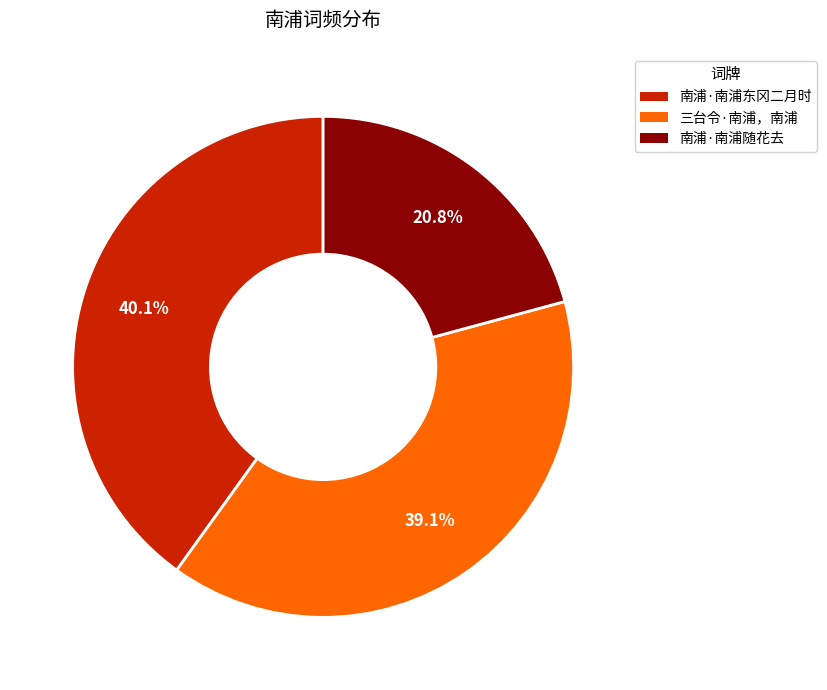

How many slices are in this pie chart?

3